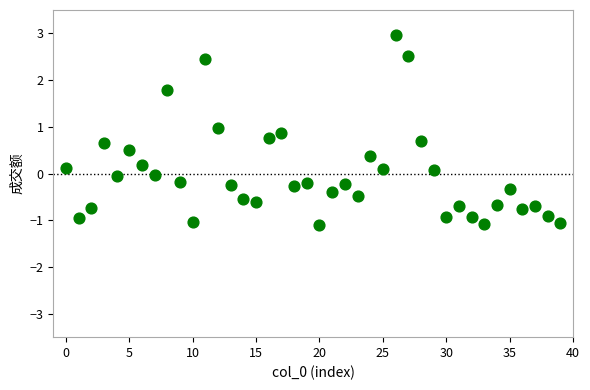

What is the range of Y values (max minus min)?

4.1